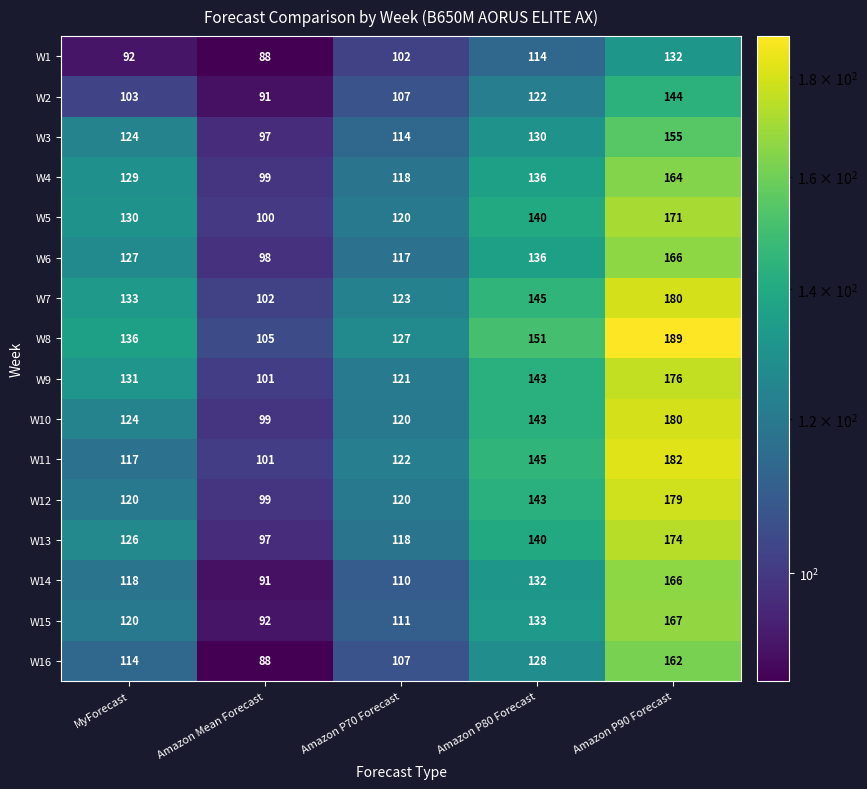

Between MyForecast and Amazon P80 Forecast, which series saw the biggest shift?

W11